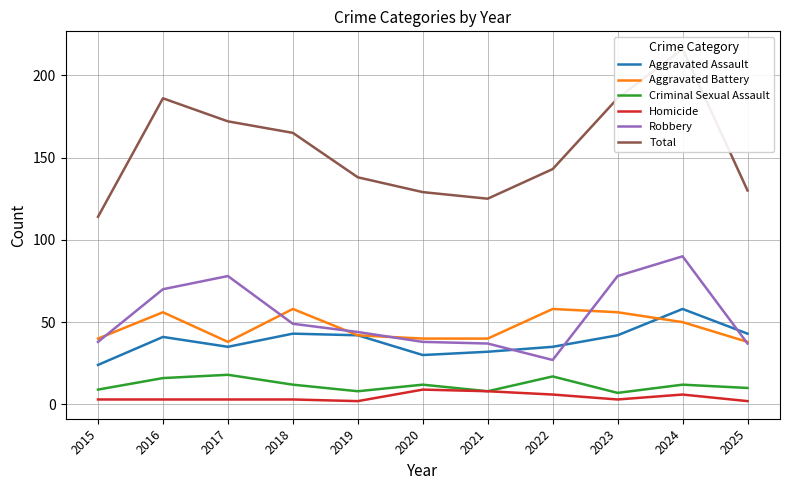

How many series are shown in this chart?

6